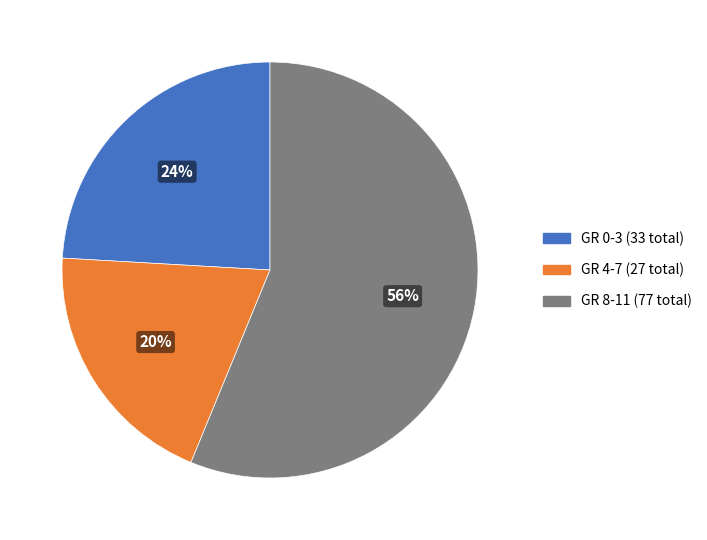

Is it true that GR 8-11 (77 total) is 56% of the pie?

True